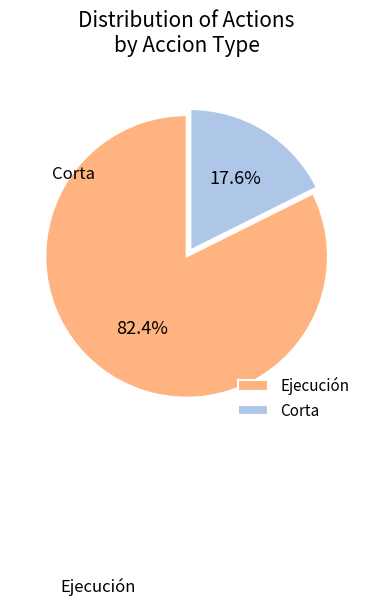

Which category accounts for the majority?

Ejecución